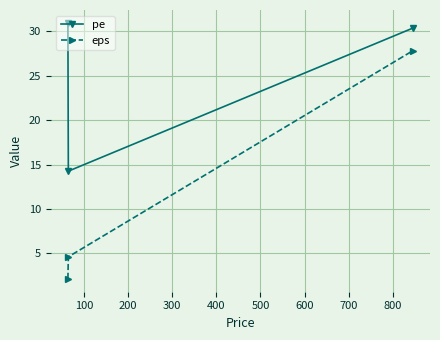

Which series has the largest total across all categories?

pe